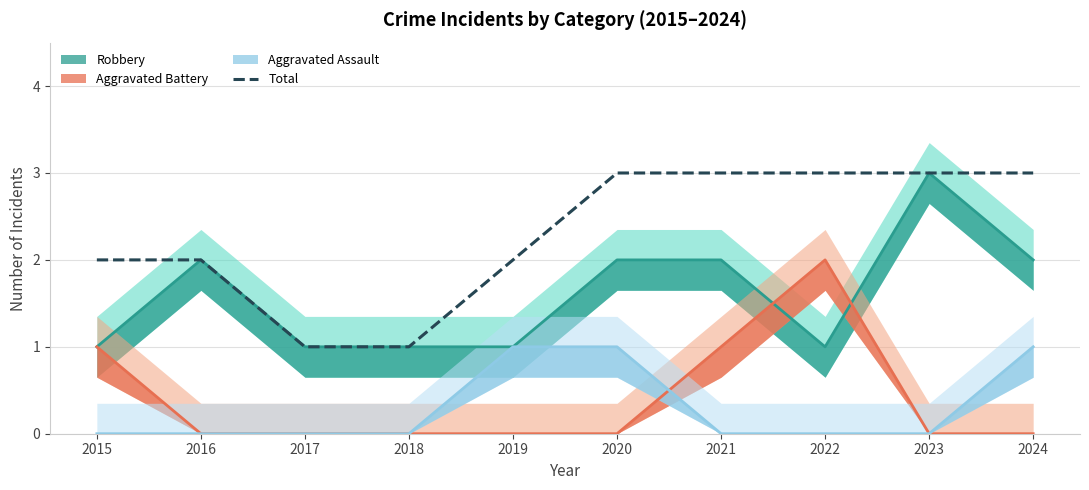

List the labels in order of value, largest first.

2020, 2021, 2022, 2023, 2024, 2015, 2016, 2019, 2017, 2018